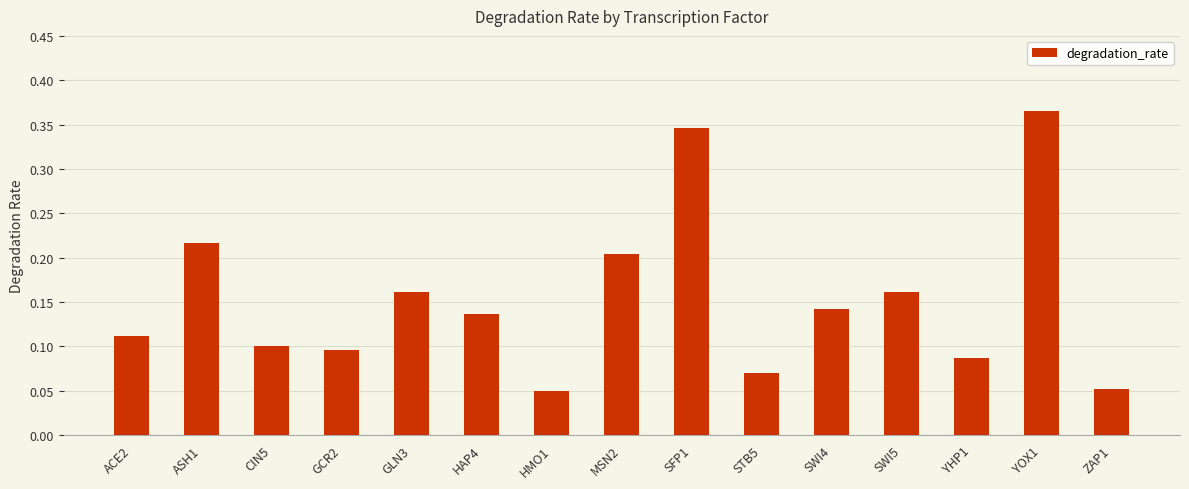

True or false: the data shows 0.0 at STB5.

False